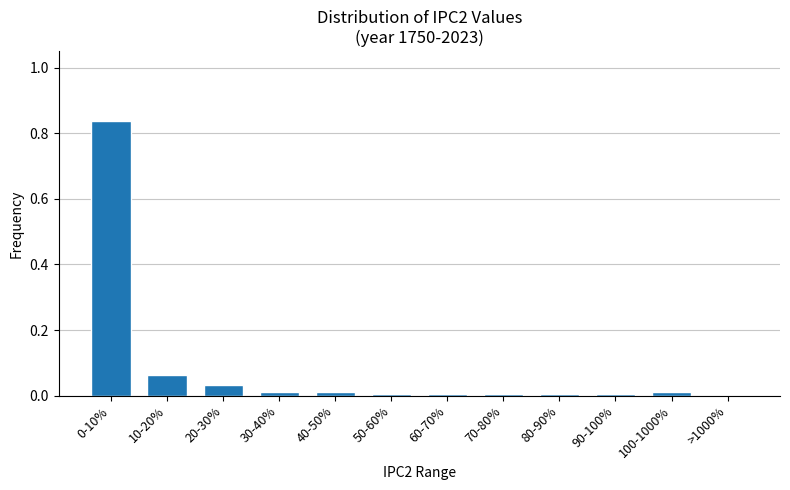

The chart shows a value of 0.0 at >1000%. True or false?

True